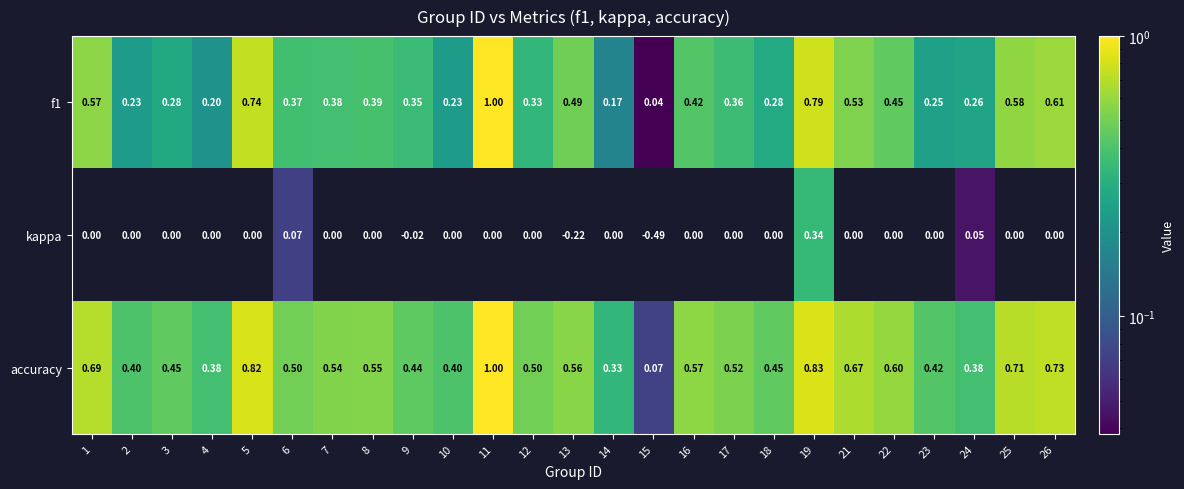

Which series has the largest total across all categories?

accuracy